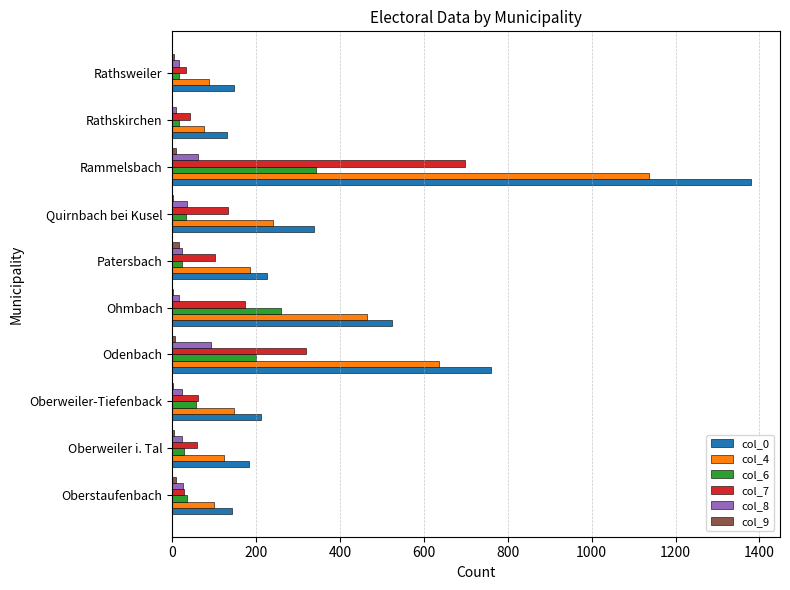

Is it true that col_6 equals 34 at Oberstaufenbach?

True